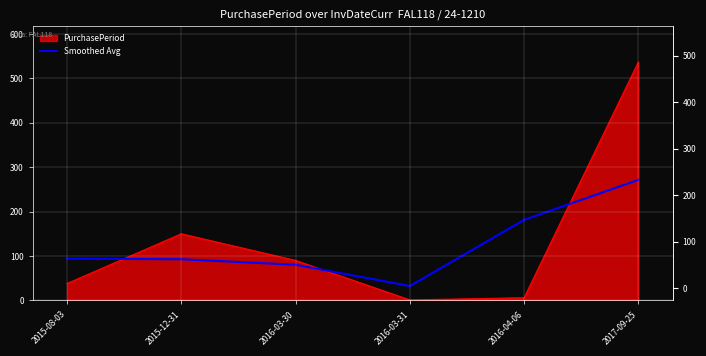

What position from the right is 2015-08-03?

6